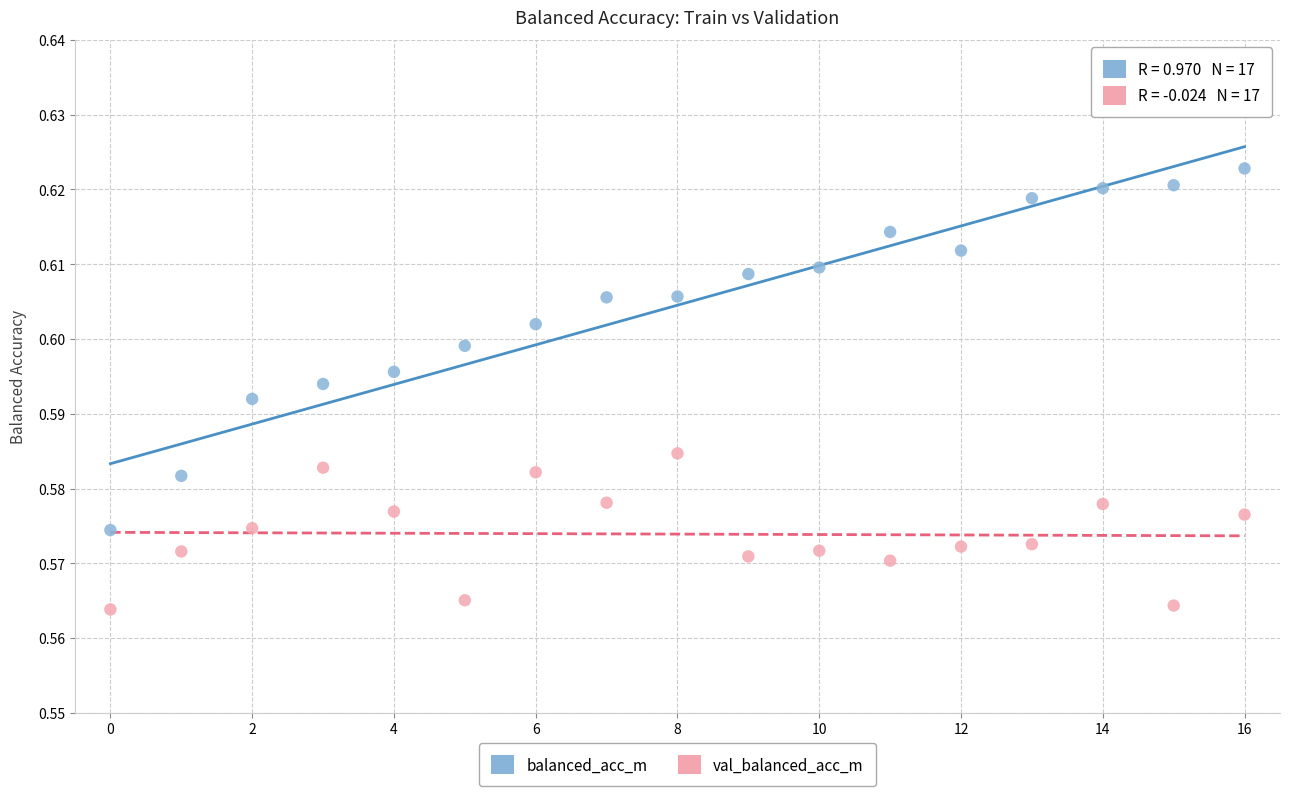

Which series has the widest spread of Y values?

balanced_acc_m